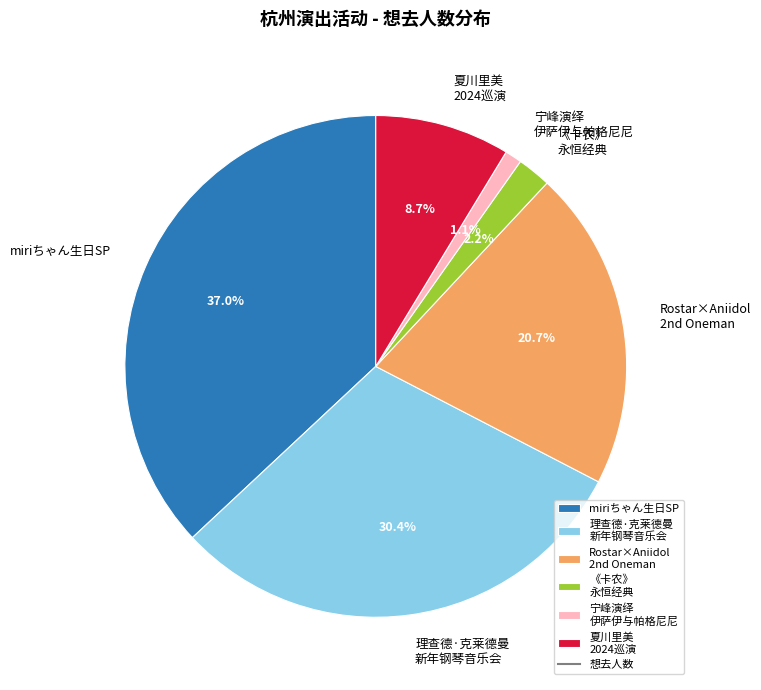

Count the number of slices in the pie.

6